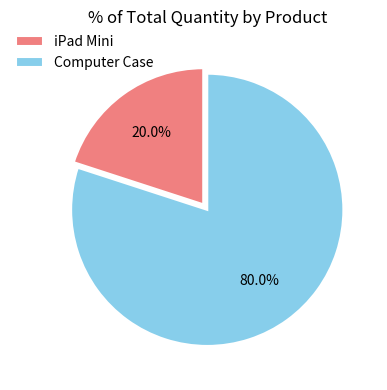

Is there any slice that represents more than half of the pie?

Yes